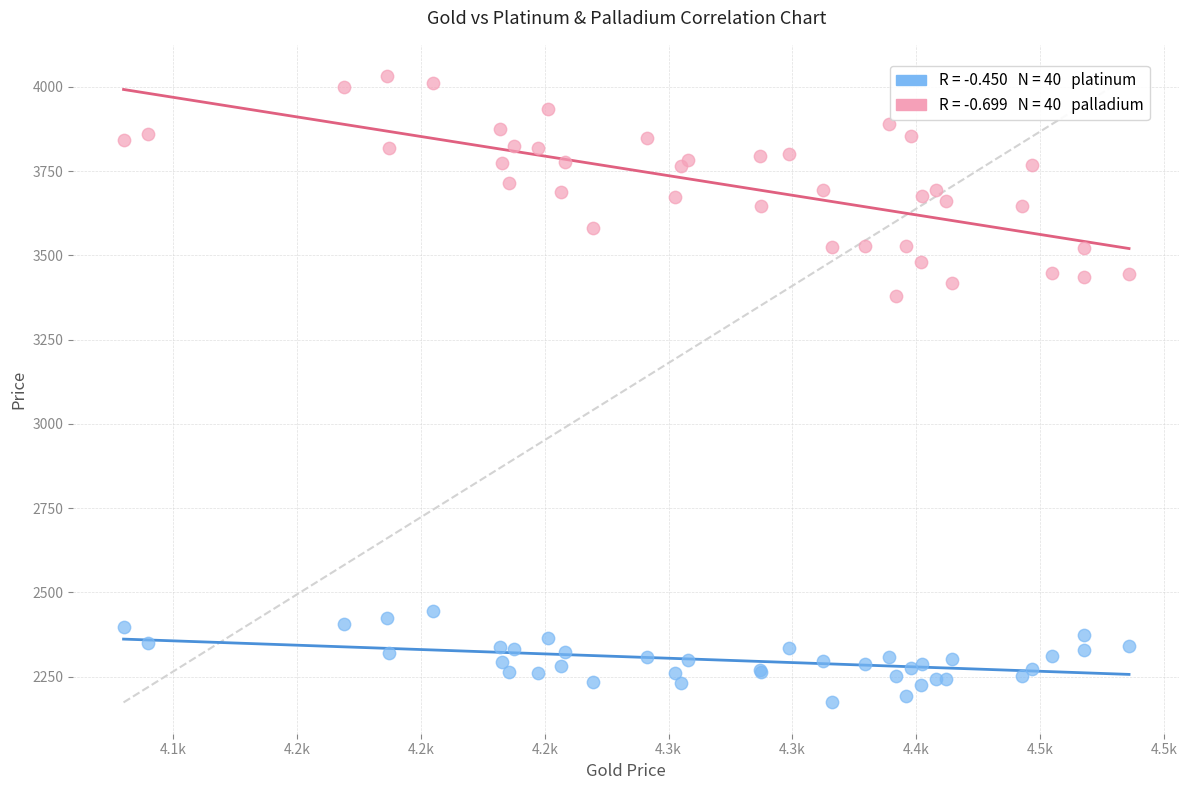

Across all series, what Y value is closest to 3102?

3380.7